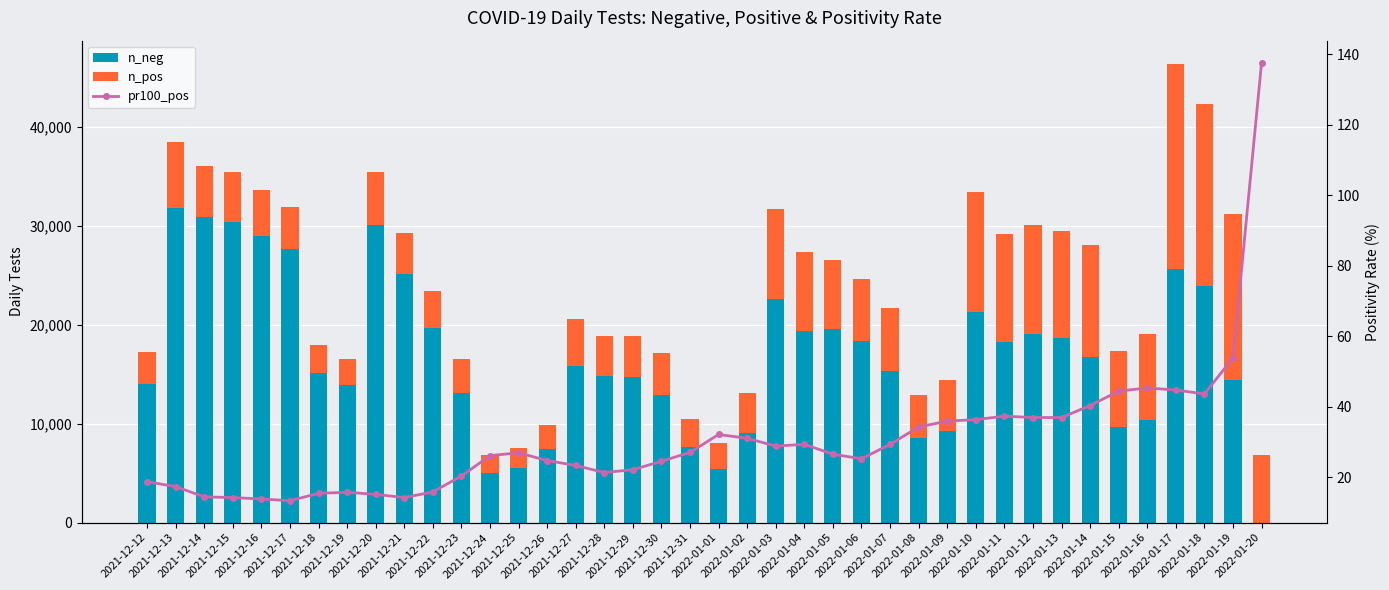

How many data points does each series have?

40